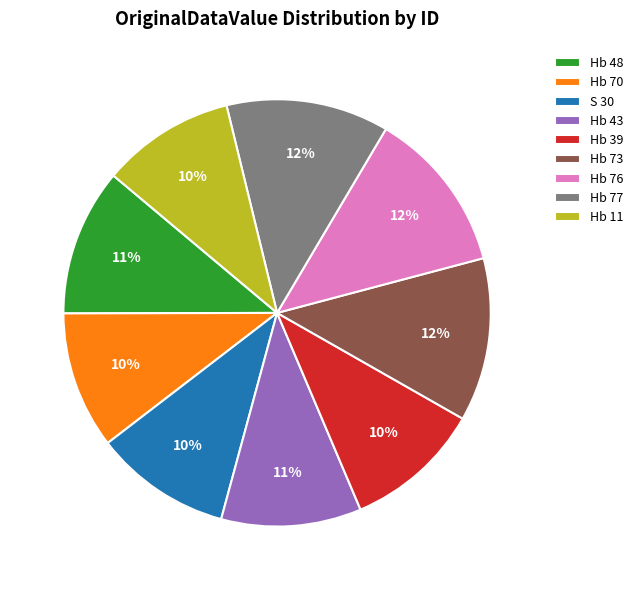

The Hb 48 slice represents 11% of the pie. True or false?

True